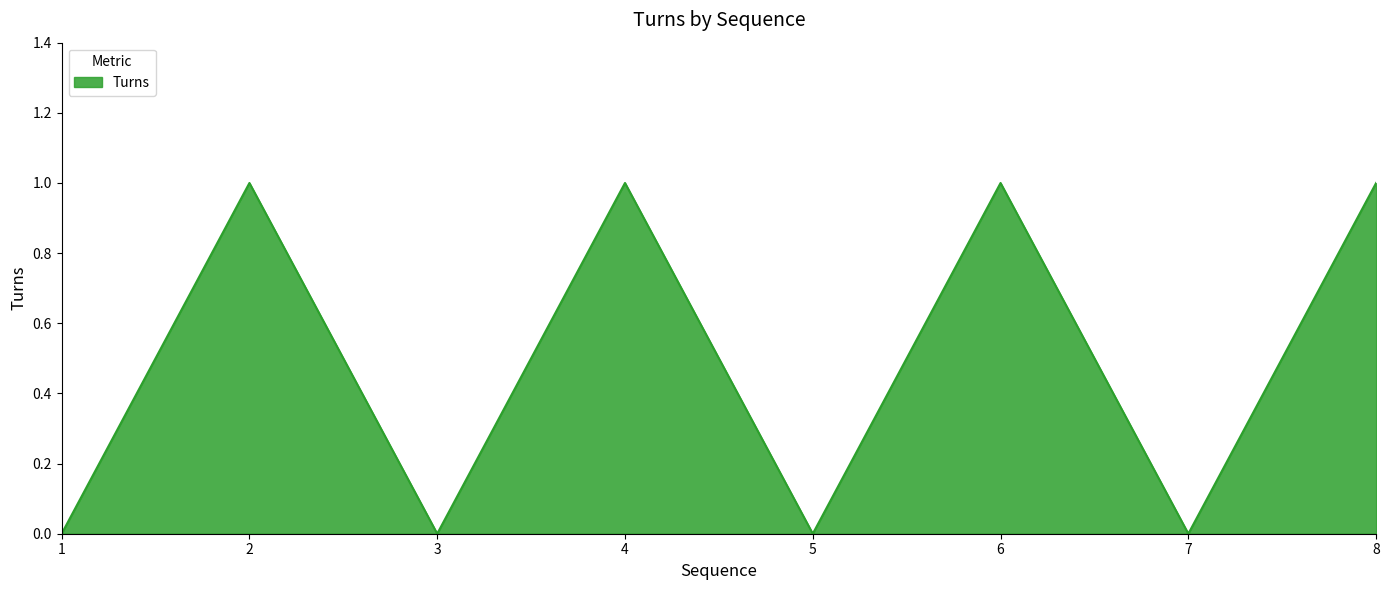

What is the ratio of the value at 2 to the value at 6?

1.0